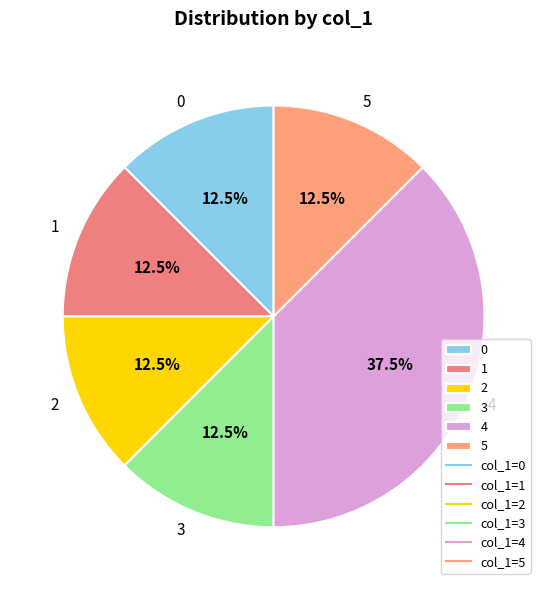

Which slice is the largest?

4